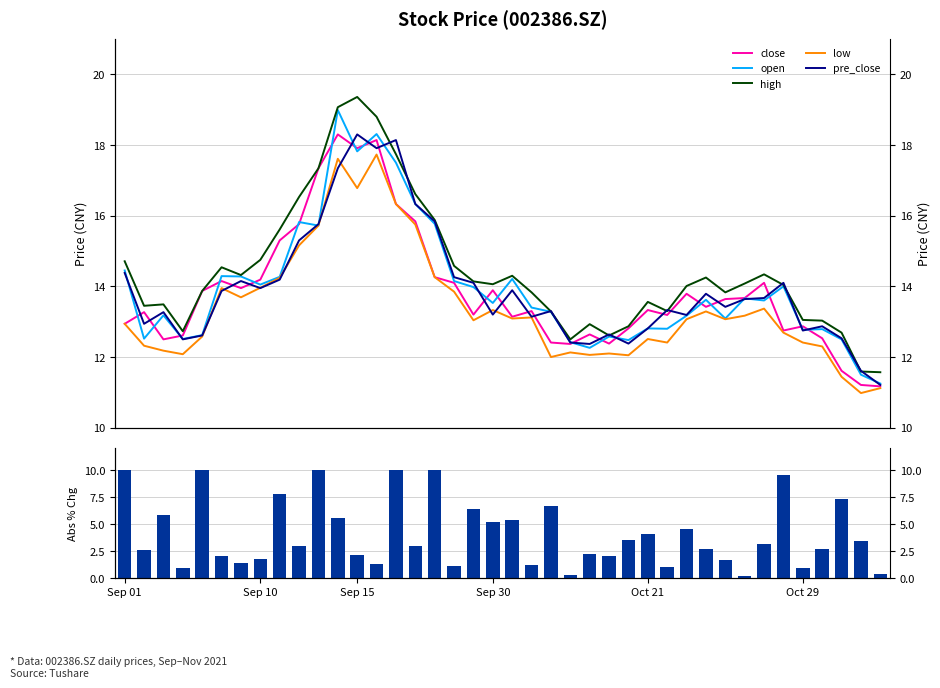

What is the difference between the close values at 18 and 30?

0.2